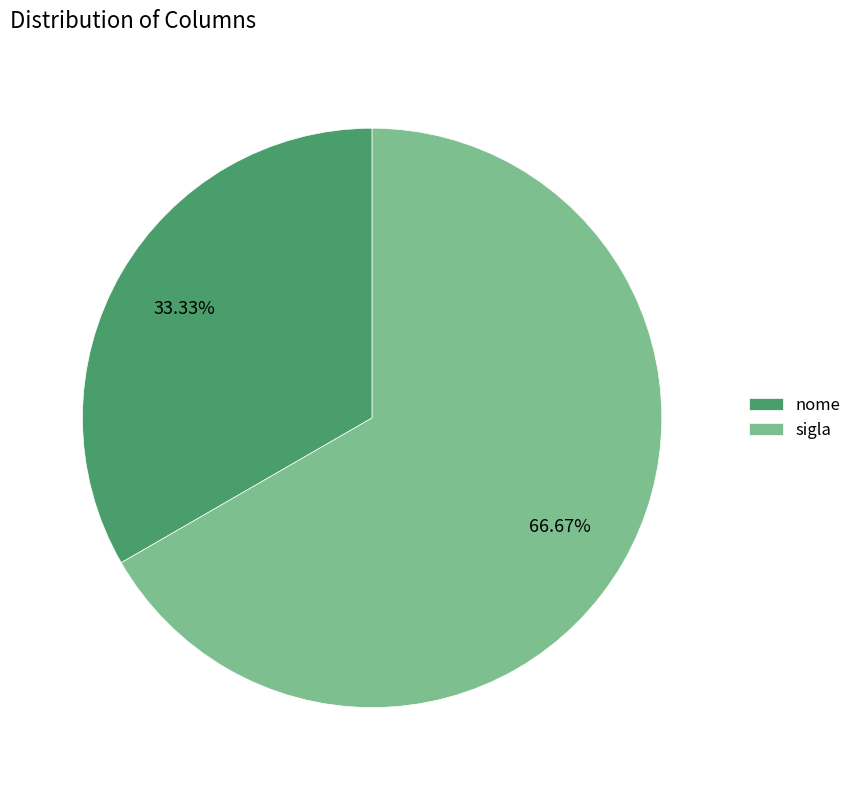

How many slices are in this pie chart?

2